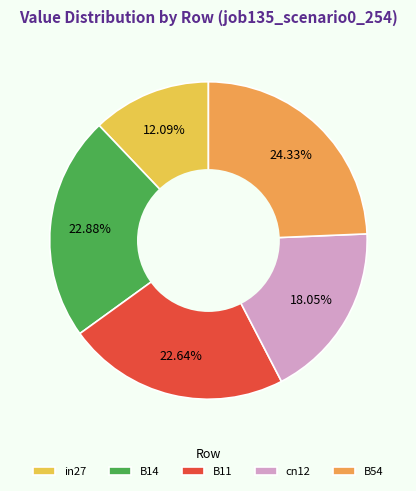

Does B54 account for over 50% of the chart?

No